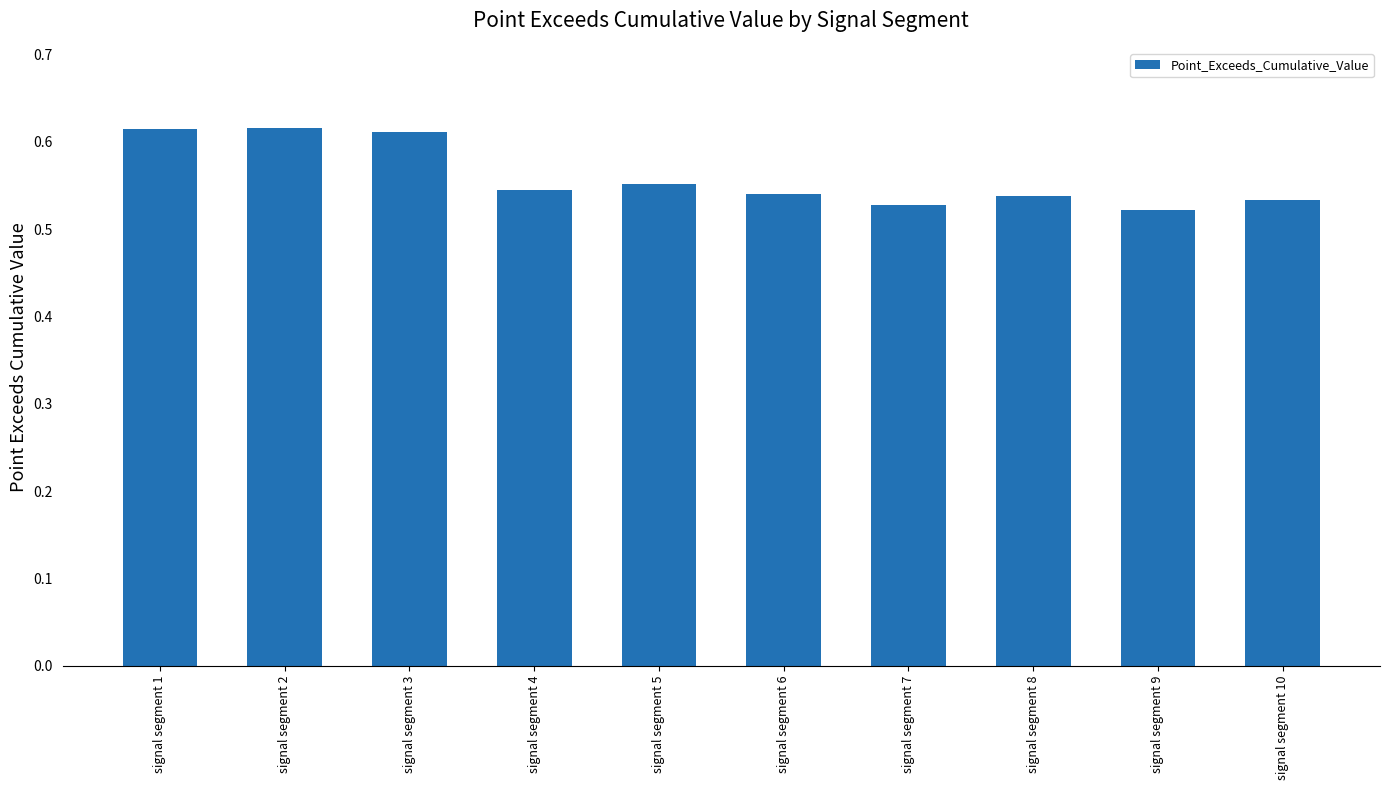

How many values are between 0 and 1?

10